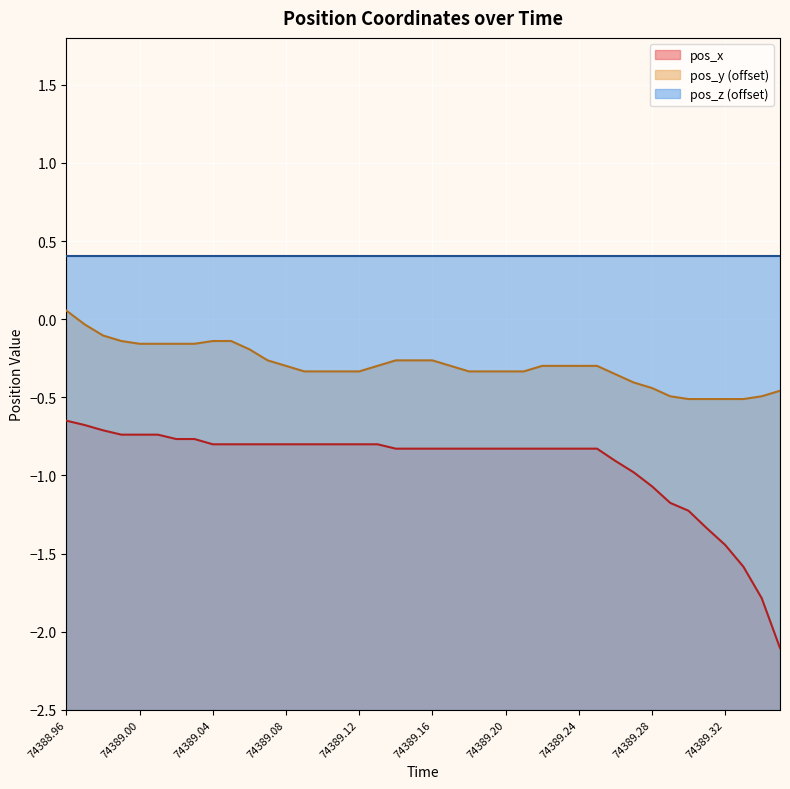

The pos_x series shows -0.5 at 74389.20. True or false?

False